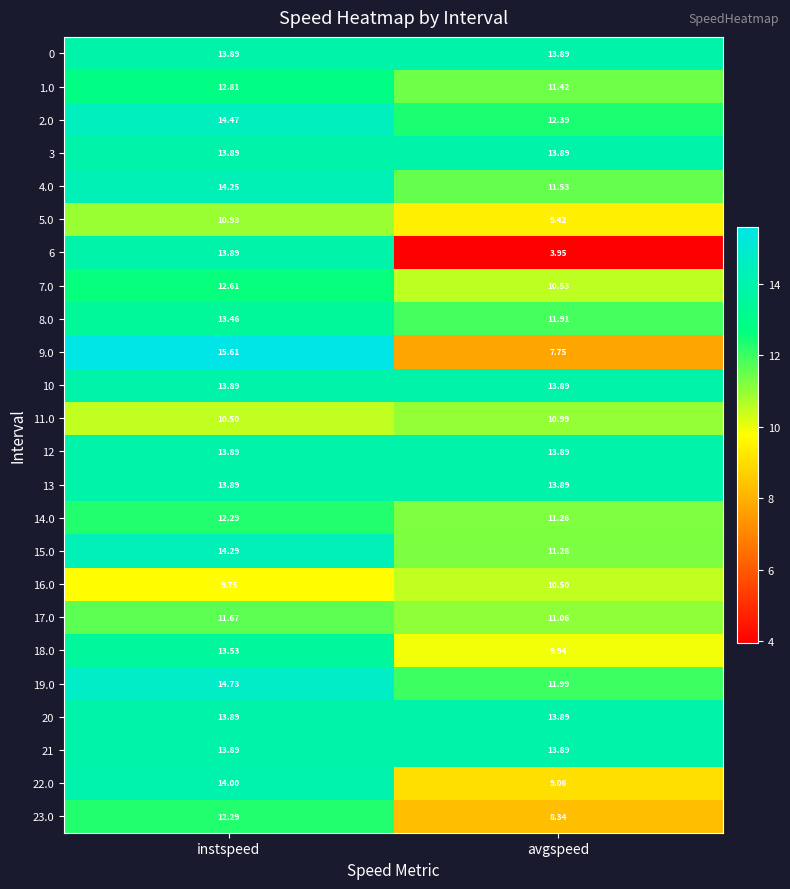

Which label corresponds to the largest value in the chart?

instspeed